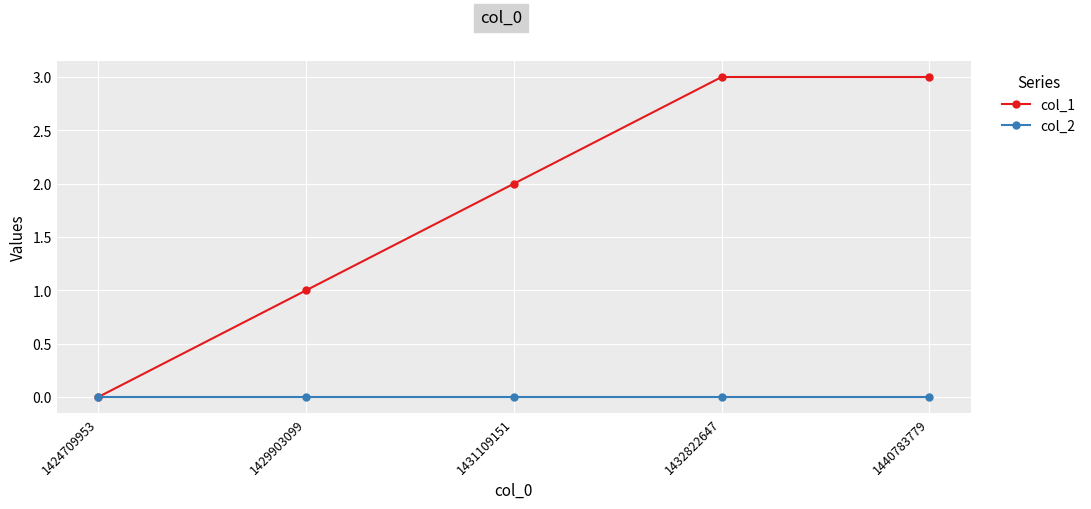

What is the difference between the col_1 values at 1429903099 and 1424709953?

1